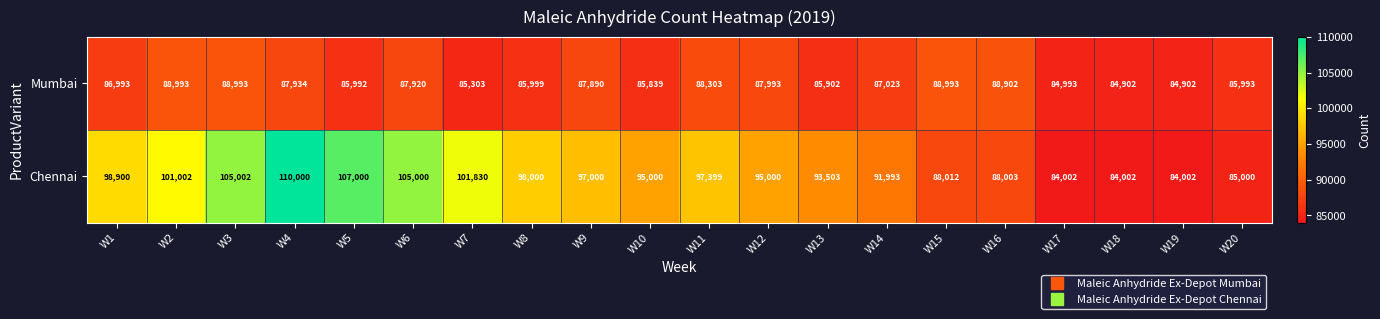

List the series in order of their peak value, lowest first.

Mumbai, Chennai